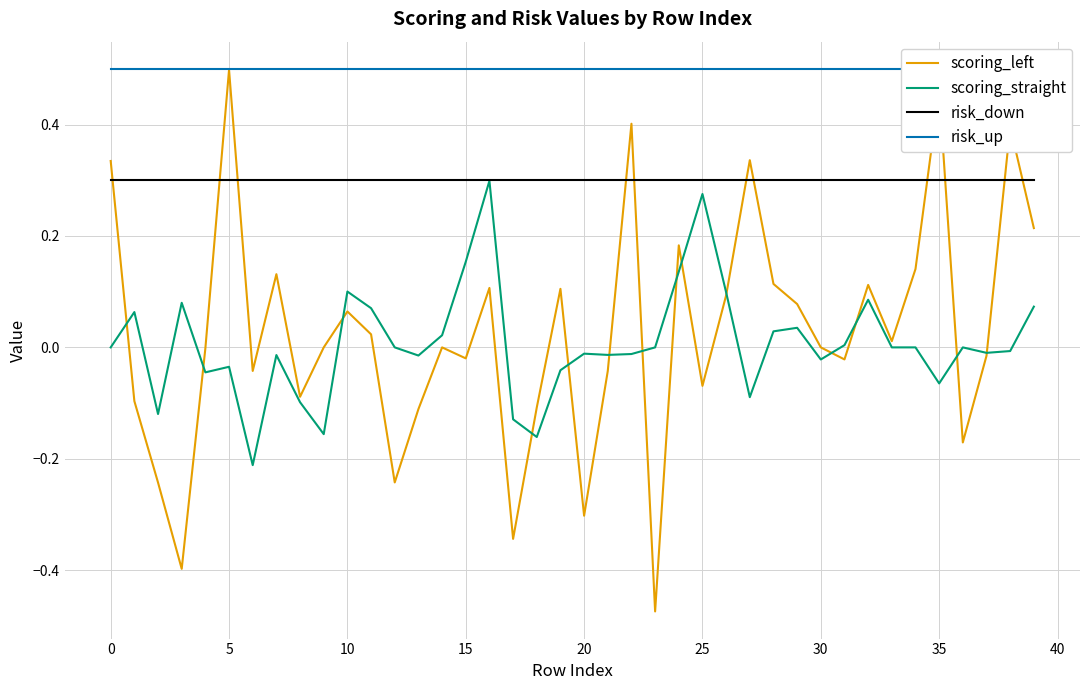

Which series has the largest total across all categories?

risk_up